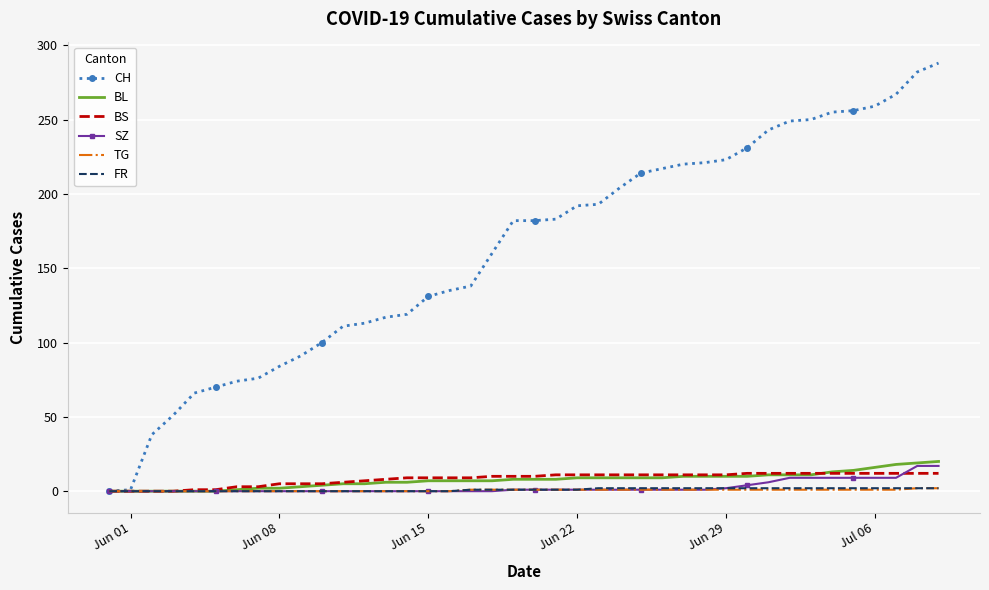

How many series are shown in this chart?

6